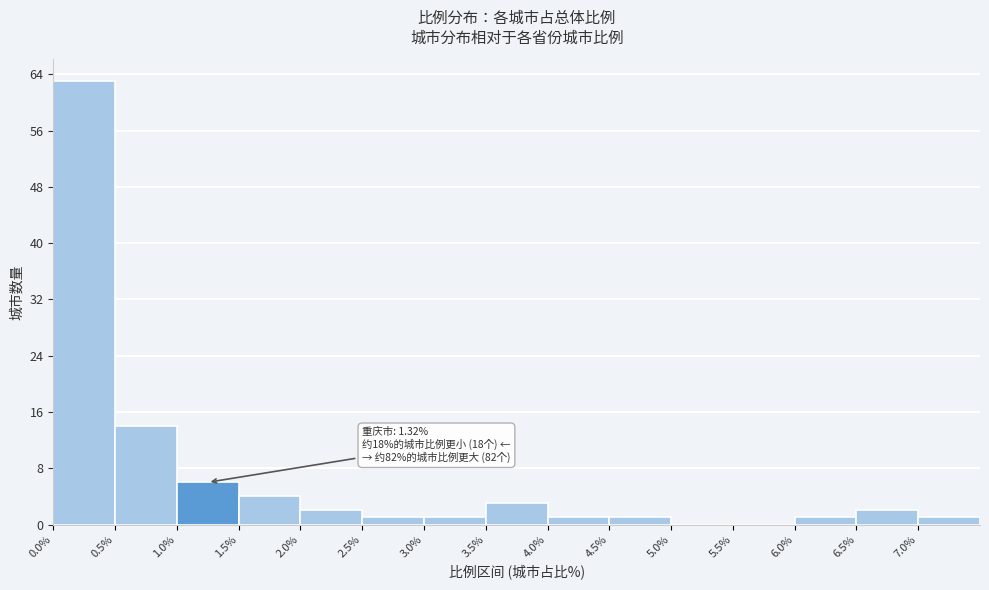

Over which range of the x-axis is the bar tallest?

0.0 to 0.5